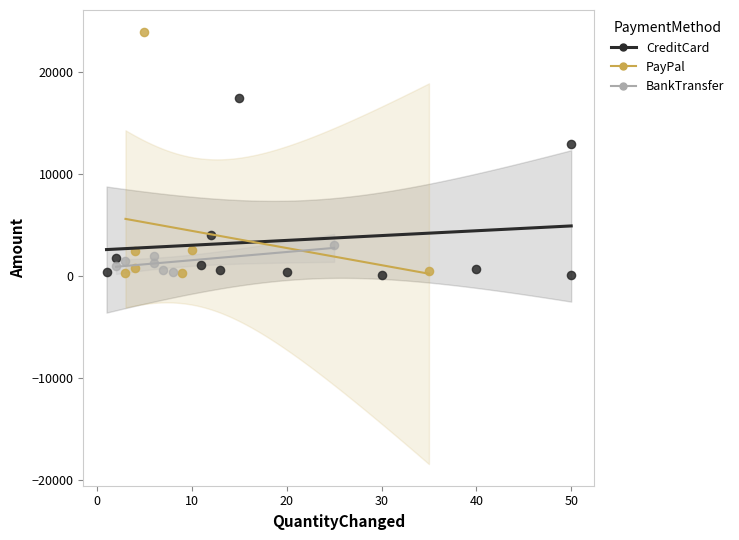

Which series has the widest spread of Y values?

PayPal